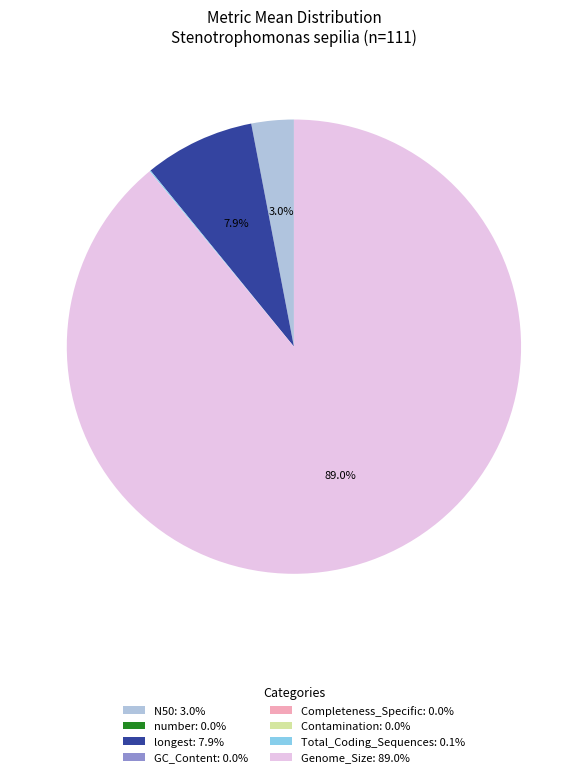

Does any single category account for the majority?

Yes